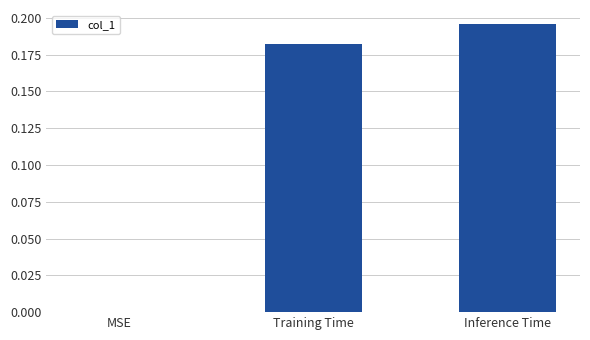

How many values are between 0 and 1?

3